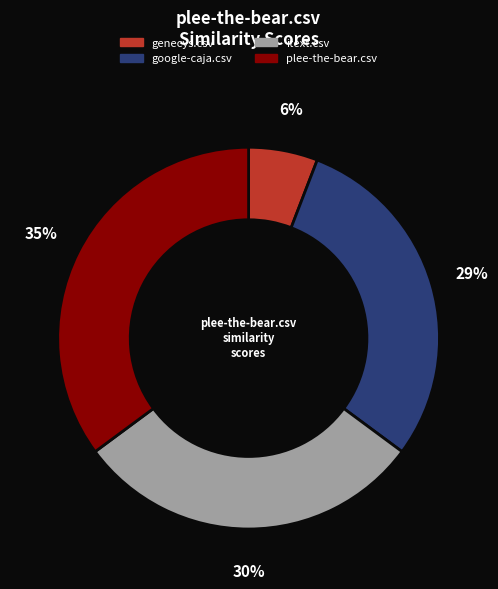

To the nearest percent, what is the average slice percentage?

25%